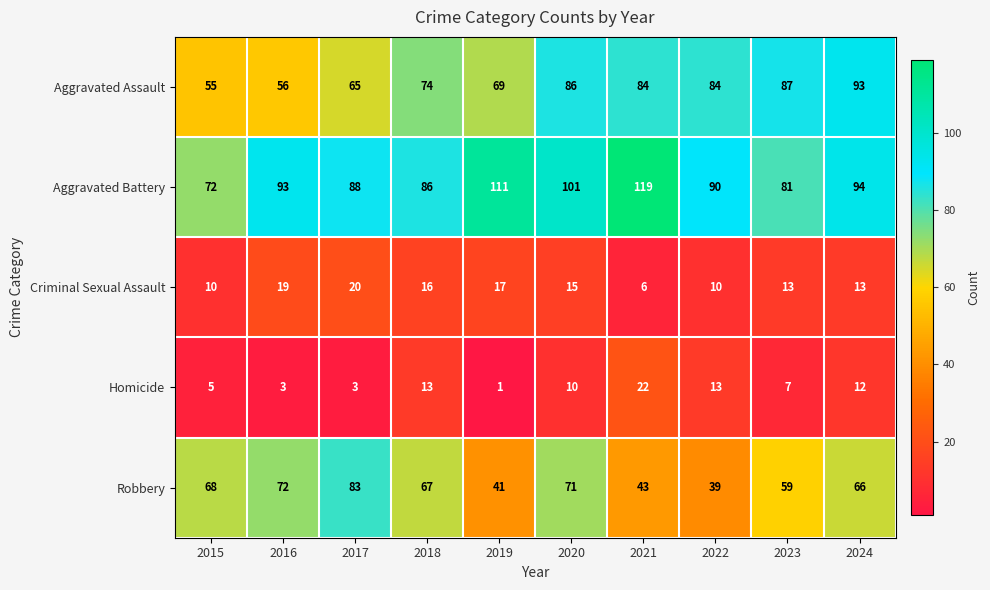

At 2021, list the series in order from smallest to largest.

Criminal Sexual Assault, Homicide, Robbery, Aggravated Assault, Aggravated Battery